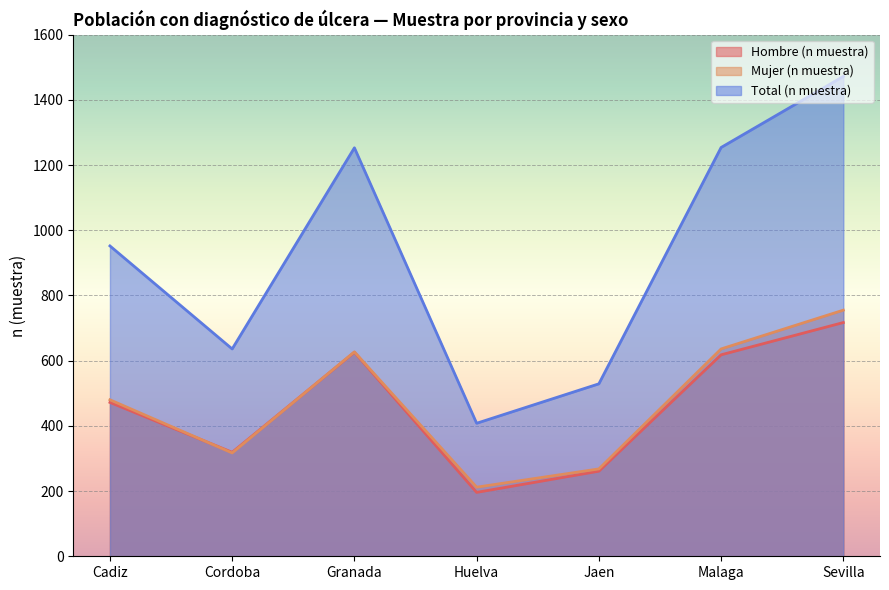

Read the Mujer (n muestra) value at Cadiz.

480